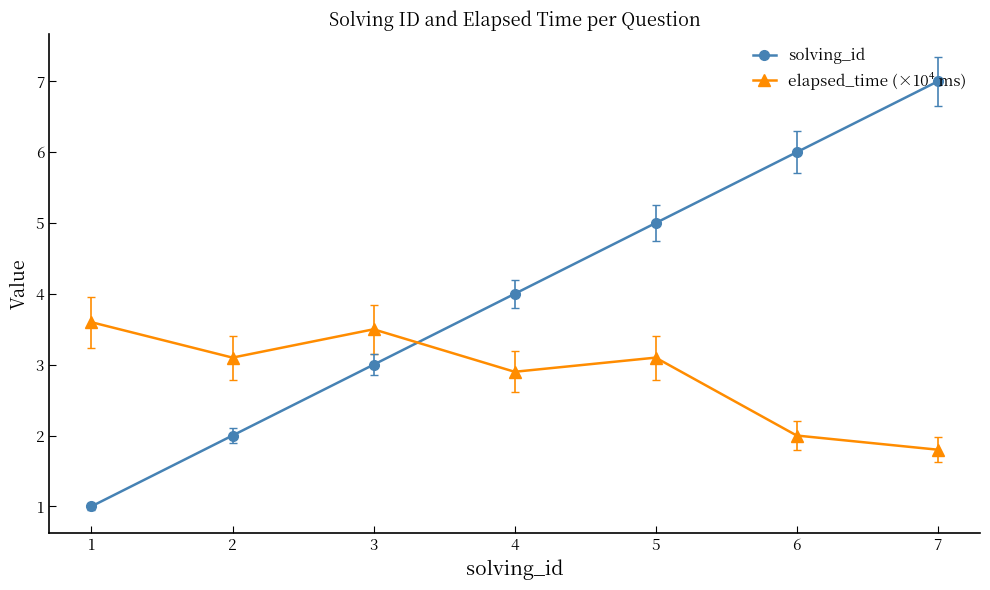

Where is elapsed_time (×10⁴ ms) nearest to the value 2?

6